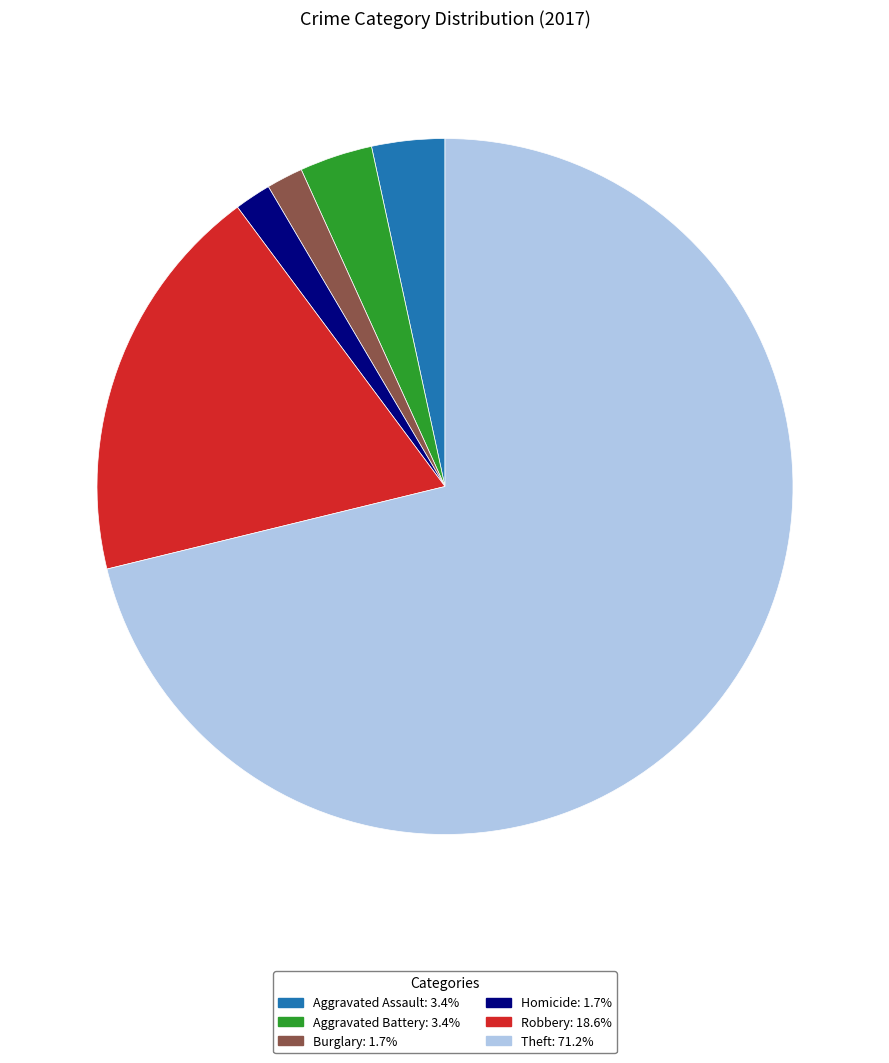

Is there any slice that represents more than half of the pie?

Yes